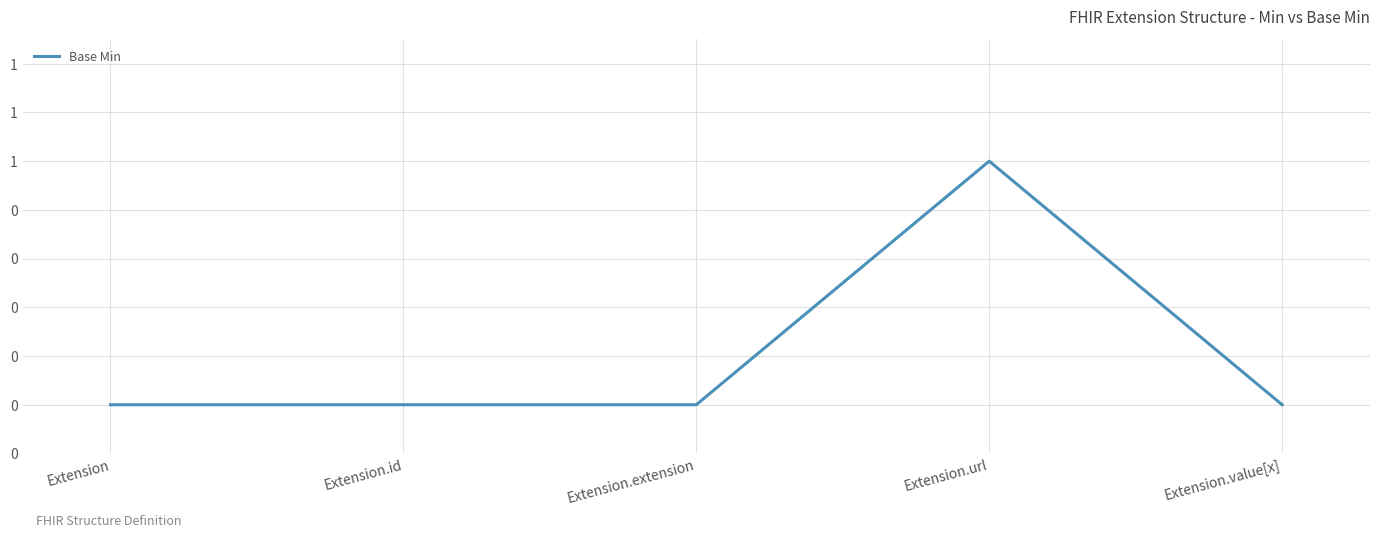

Which label corresponds to the smallest value in the chart?

Extension